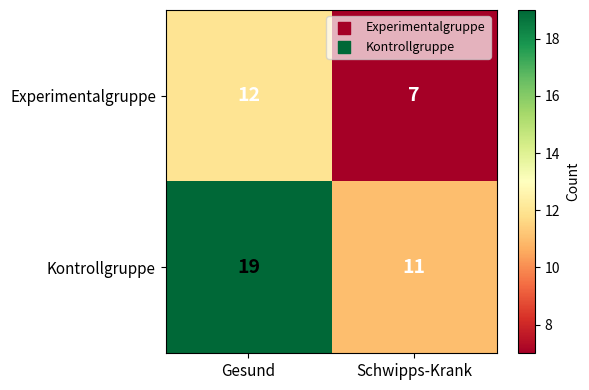

At which label is Experimentalgruppe closest to 9?

Schwipps-Krank